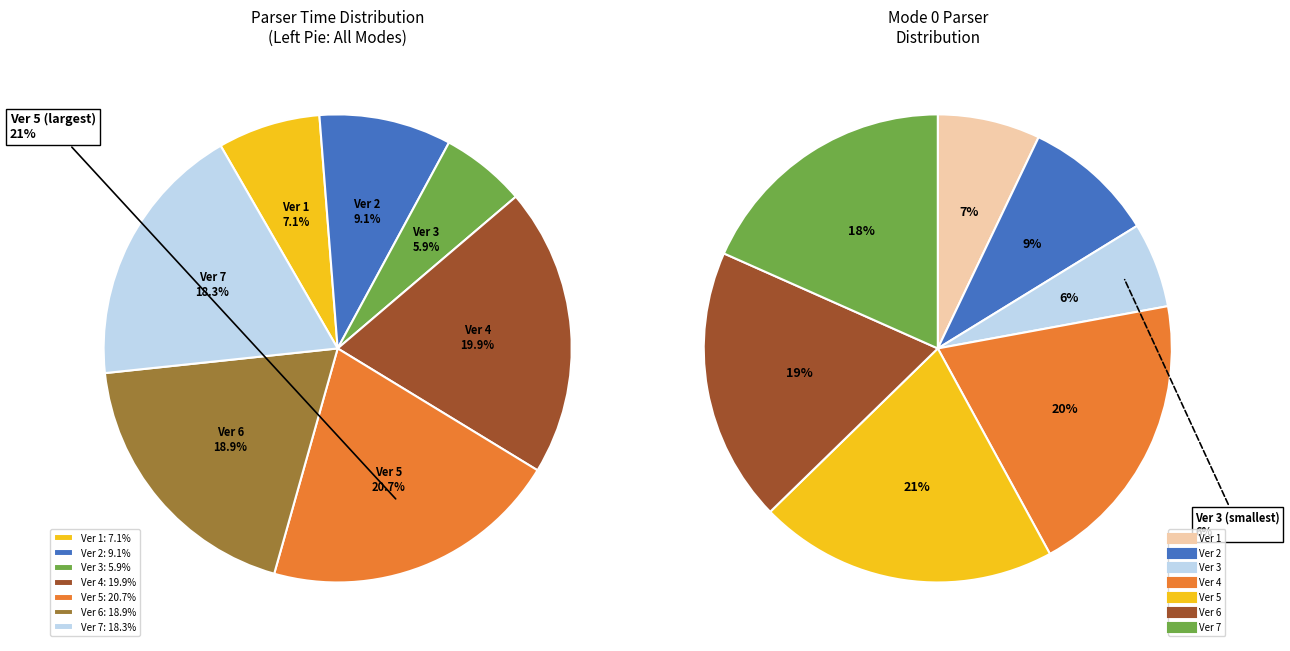

What is the smallest slice in the pie chart?

Ver 3